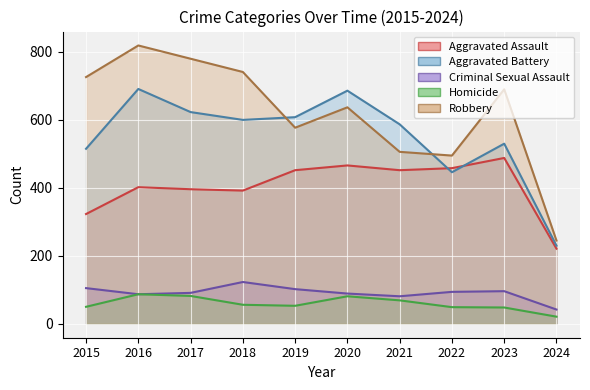

At which category does Homicide reach its first local peak?

2016